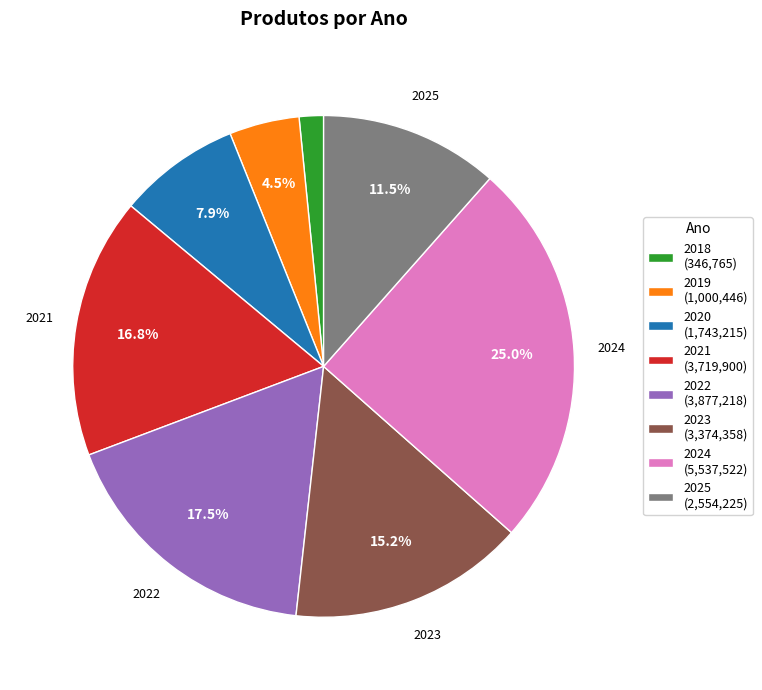

How many slices are in this pie chart?

8